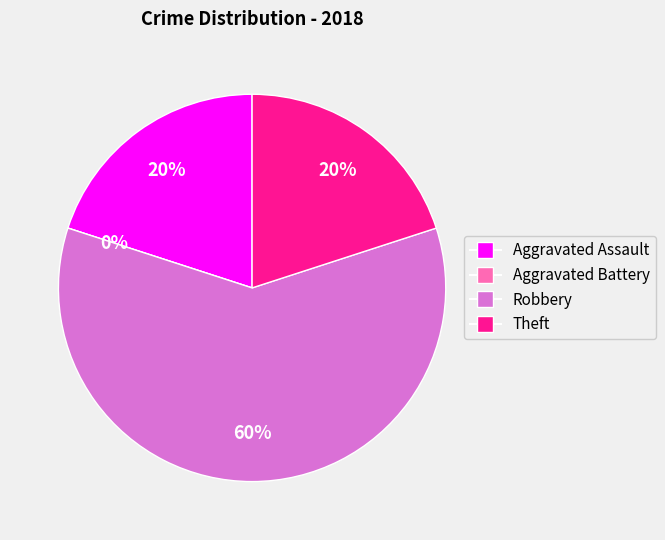

To the nearest percent, what is the difference between the Robbery and Aggravated Battery slice percentages?

60%